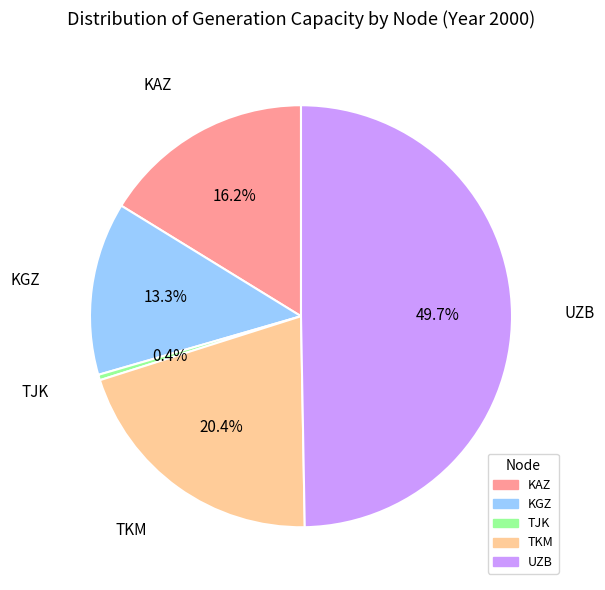

Which slice is the smallest?

TJK